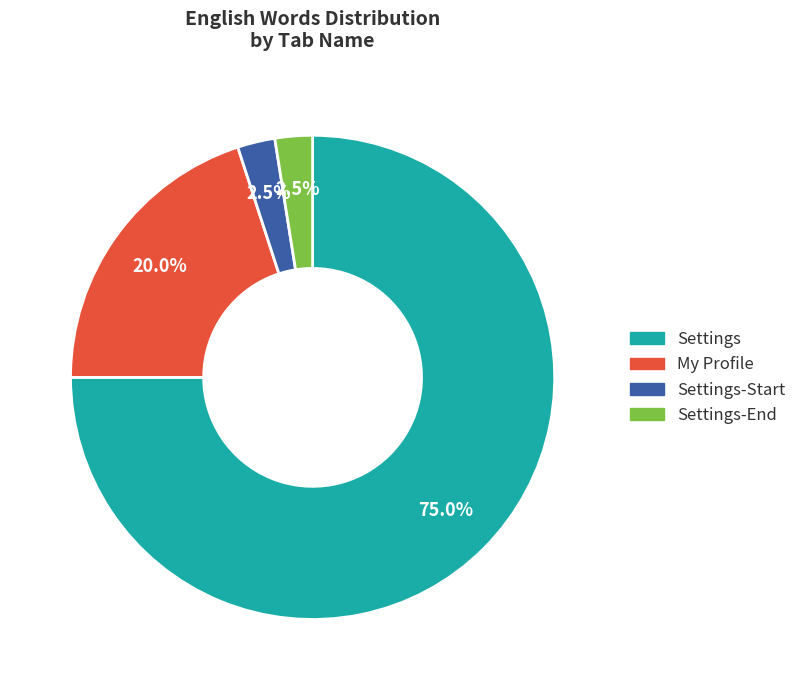

Does any single category account for the majority?

Yes